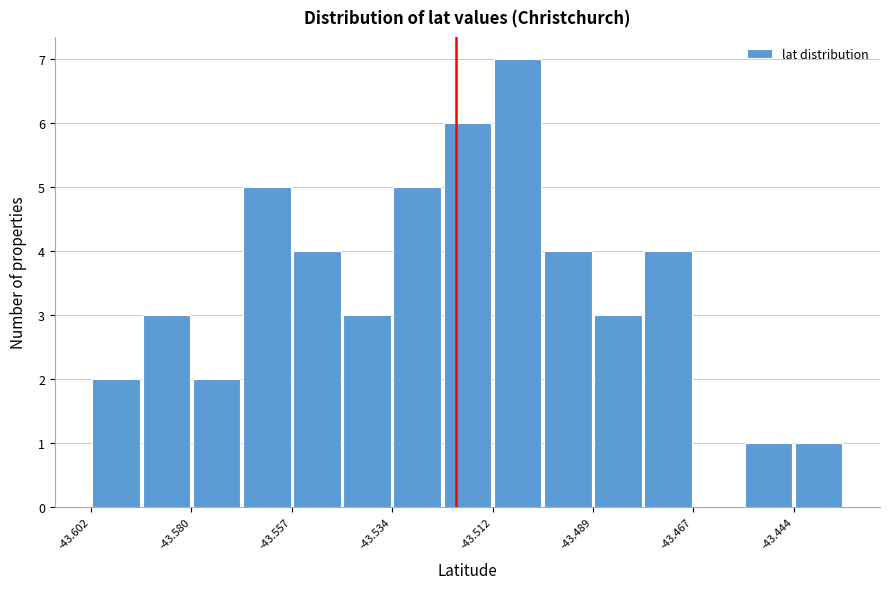

Read against the x-axis, roughly where is the centre of the tallest bar?

-43.505